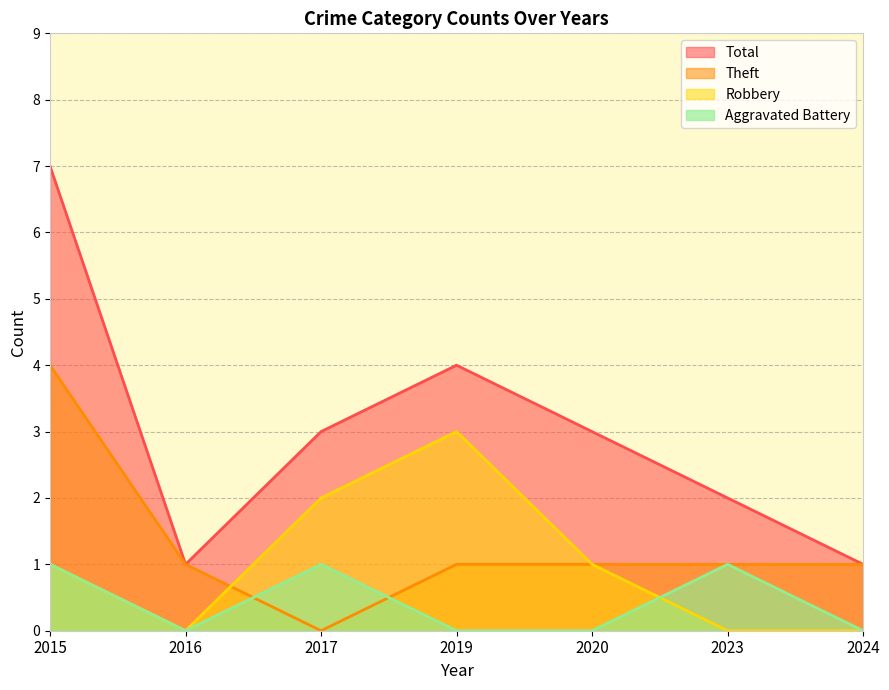

Rank the categories by Aggravated Battery value from highest to lowest.

2015, 2017, 2023, 2016, 2019, 2020, 2024